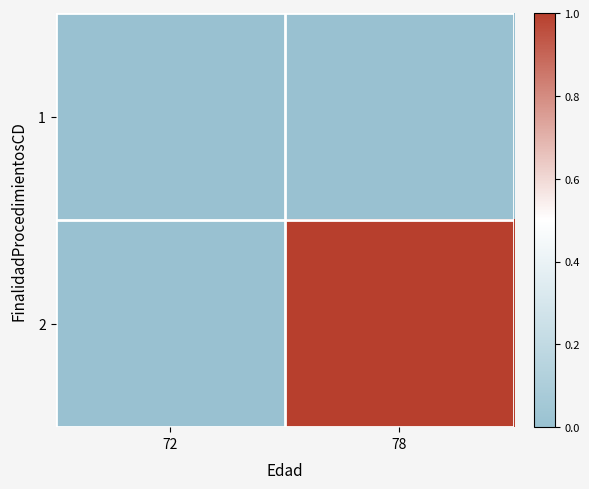

Reading right to left, transcribe all the data shown in this chart.

1: 78=0	72=0
2: 78=1	72=0